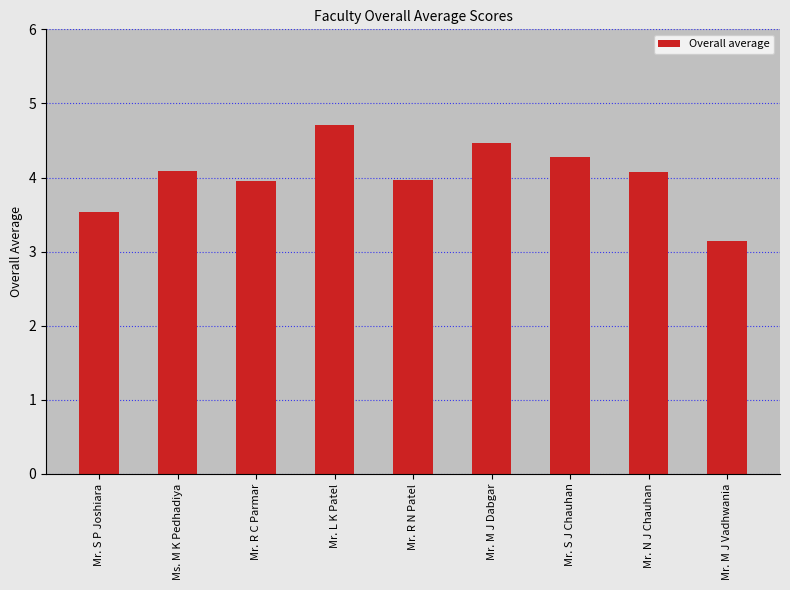

How many series are shown in this chart?

1